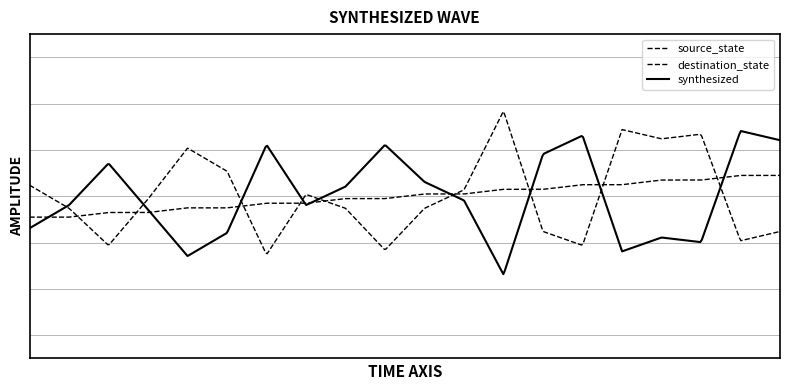

Does the chart have visible grid lines?

No